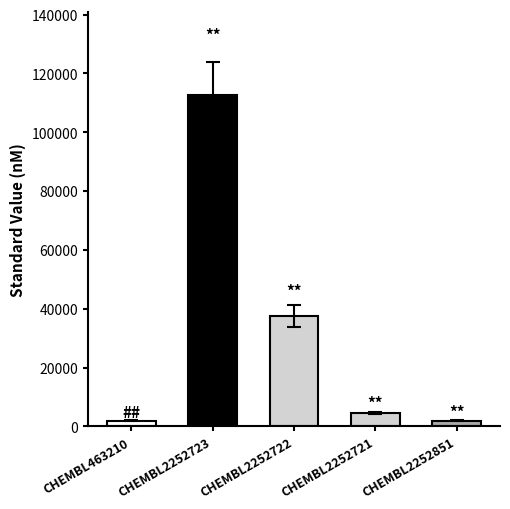

What is the difference between the second highest and minimum values?

35670